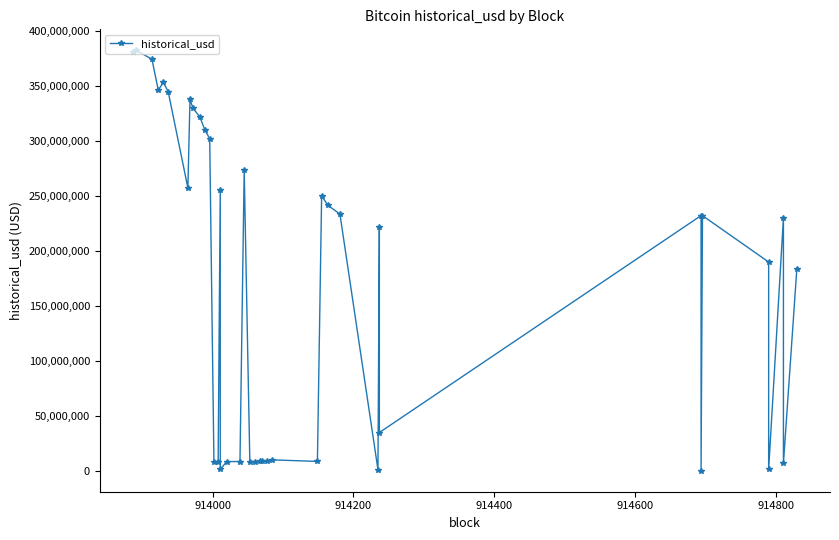

What is the minimum value shown in the chart?

21.9